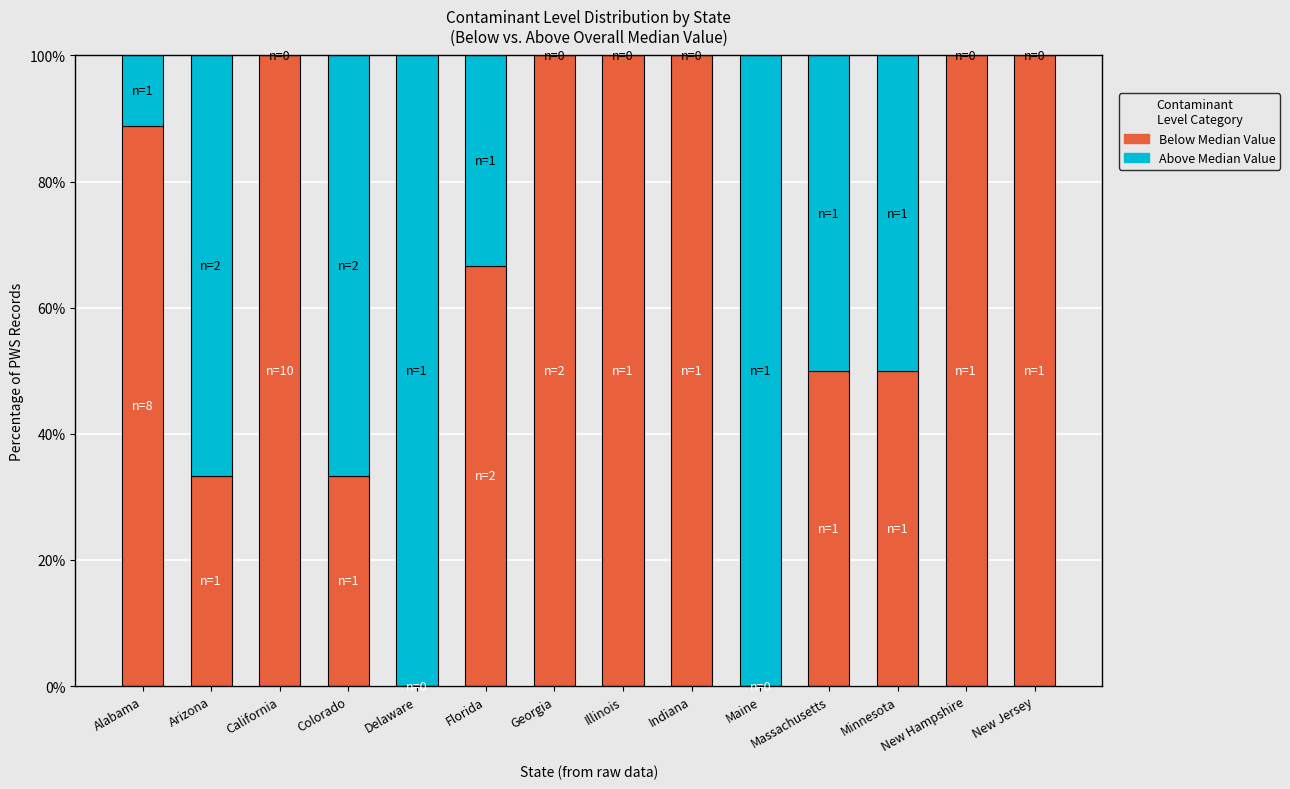

Which series has the largest total across all categories?

Below Median Value